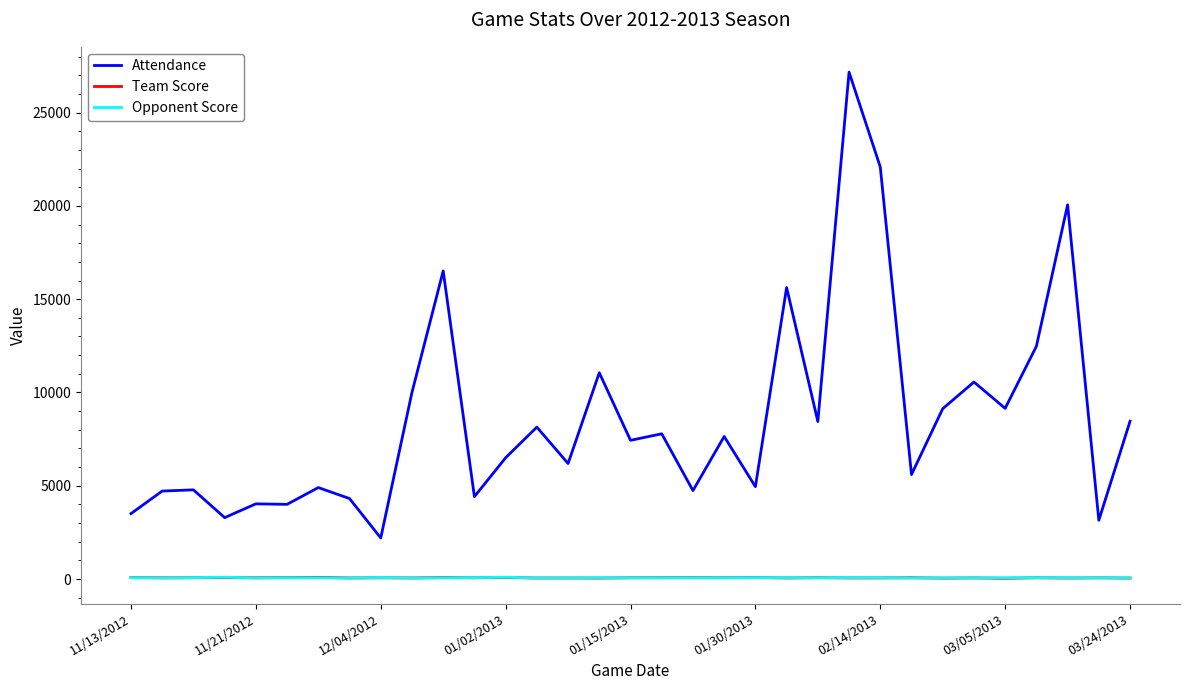

Which series has the largest range (max minus min)?

Attendance